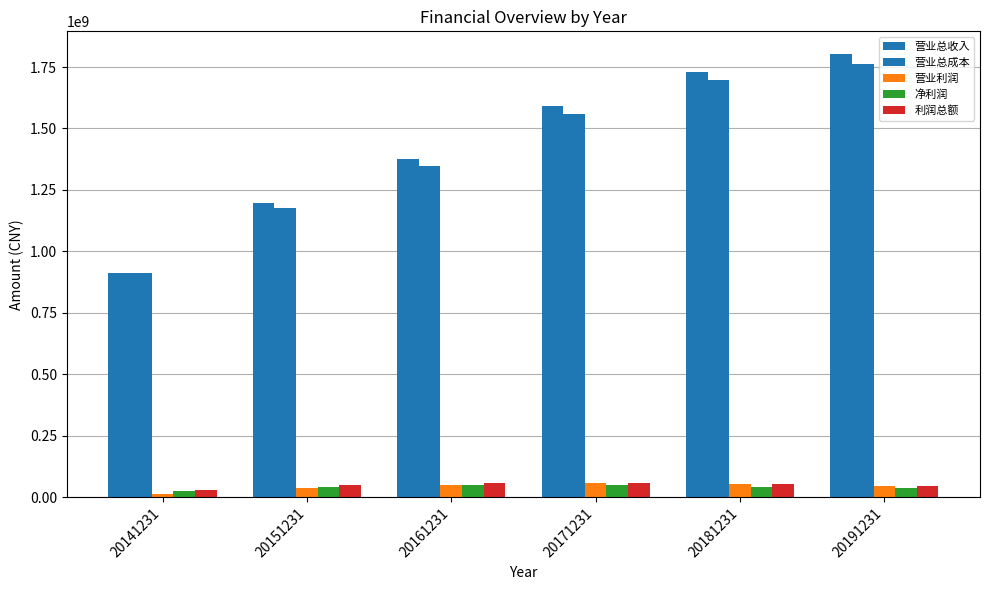

Are the bars grouped side by side (vs. stacked)?

Yes